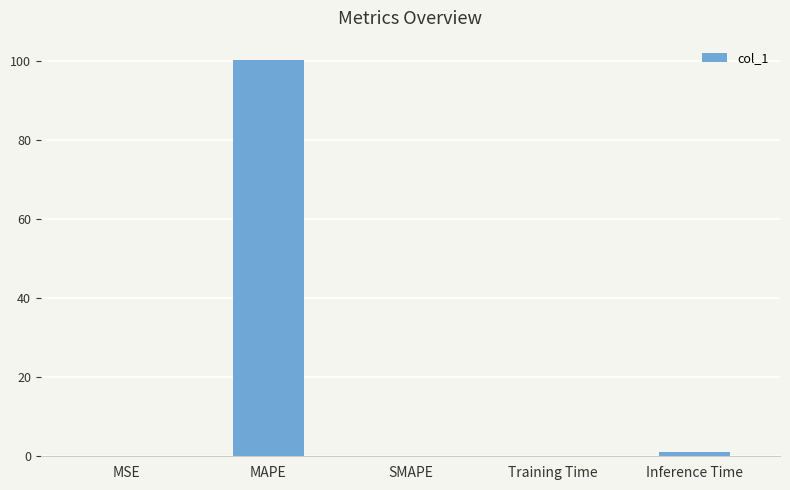

What is the sum of all values?

101.4